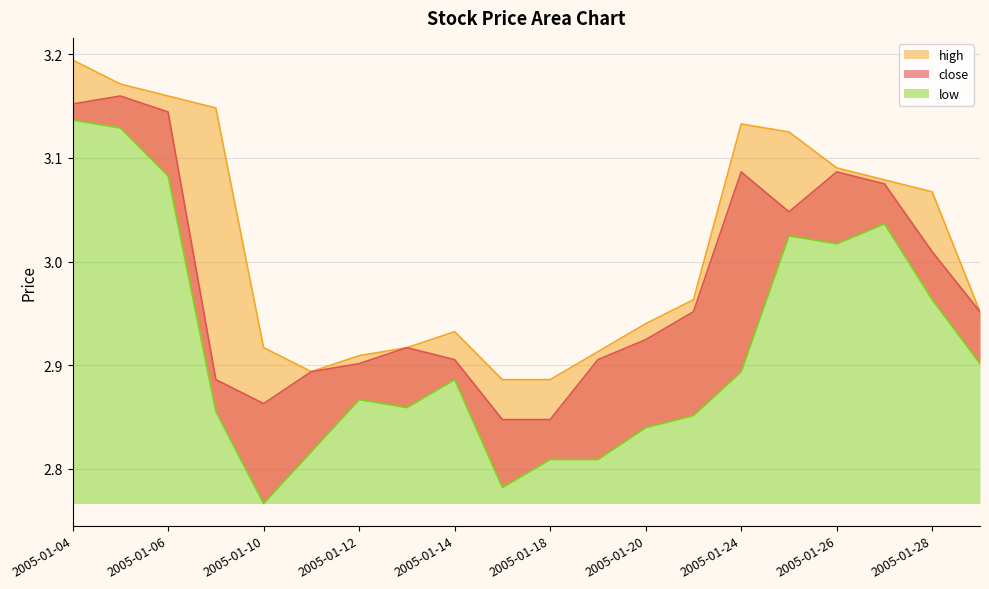

How many lines are shown in the chart?

3